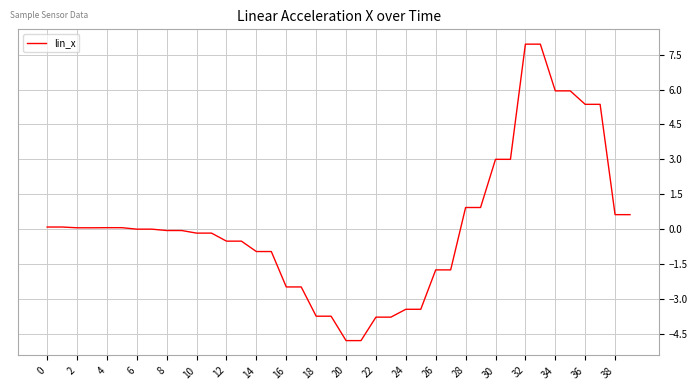

What is the smallest value displayed?

-4.8